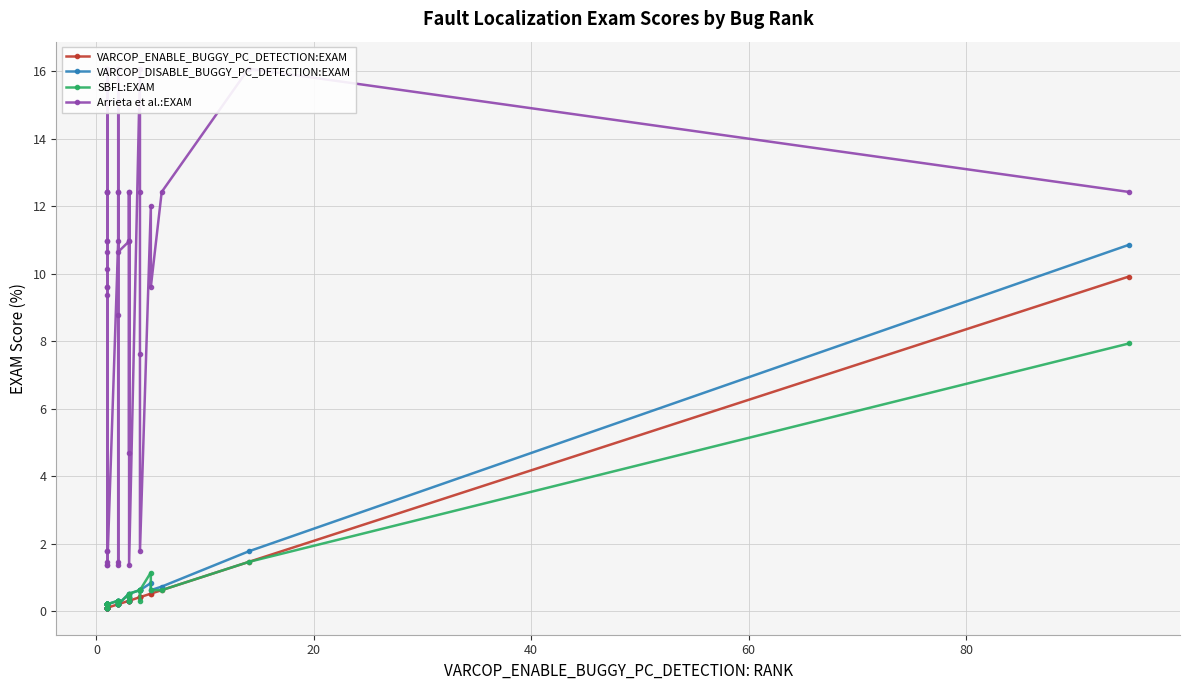

True or false: VARCOP_ENABLE_BUGGY_PC_DETECTION:EXAM has a value of 0.2 at 60.

False